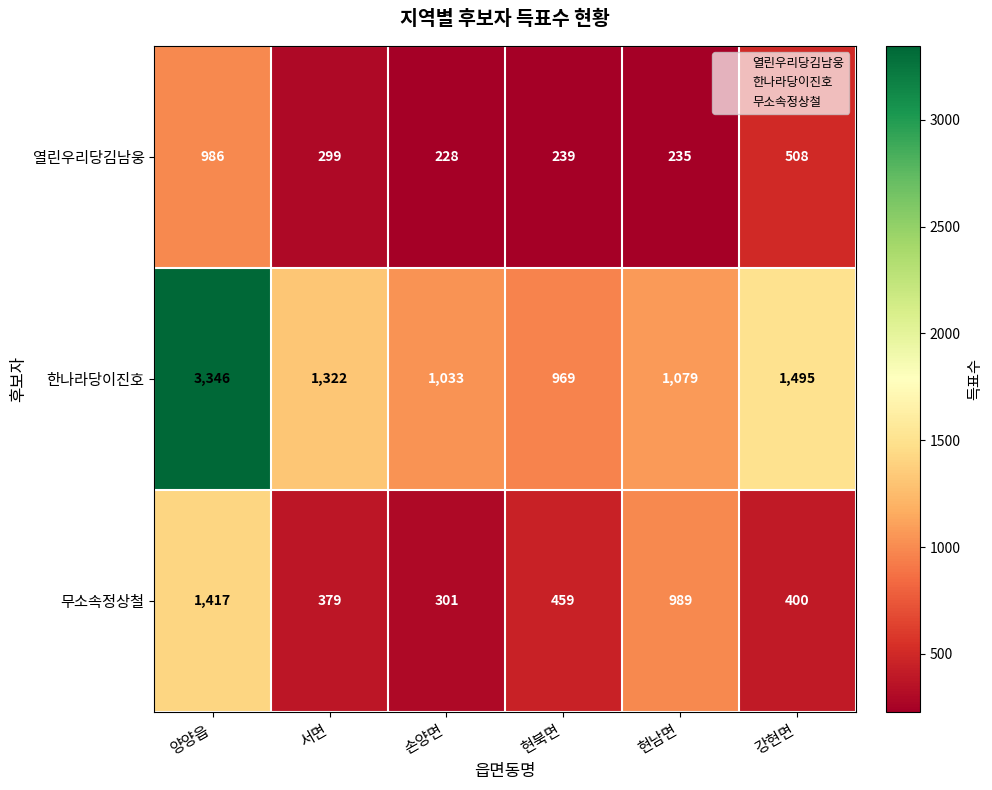

What is the difference between the 열린우리당김남웅 values at 양양읍 and 강현면?

478